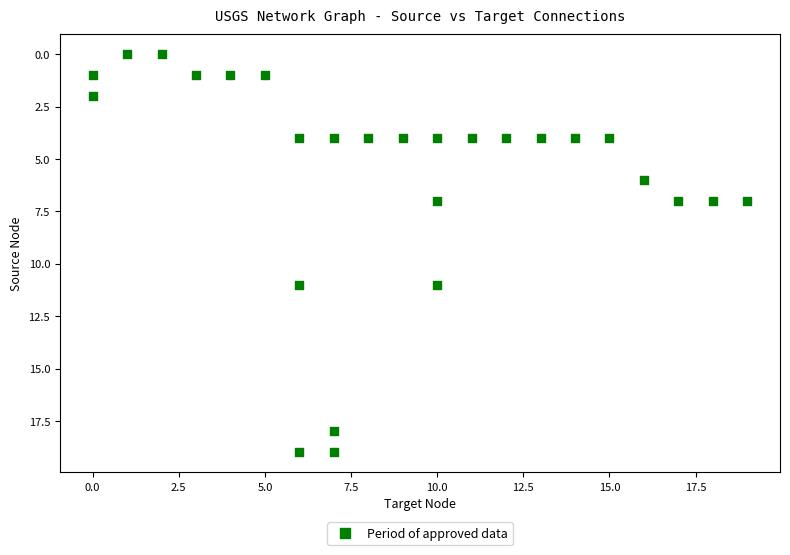

What is the range of Y values (max minus min)?

19